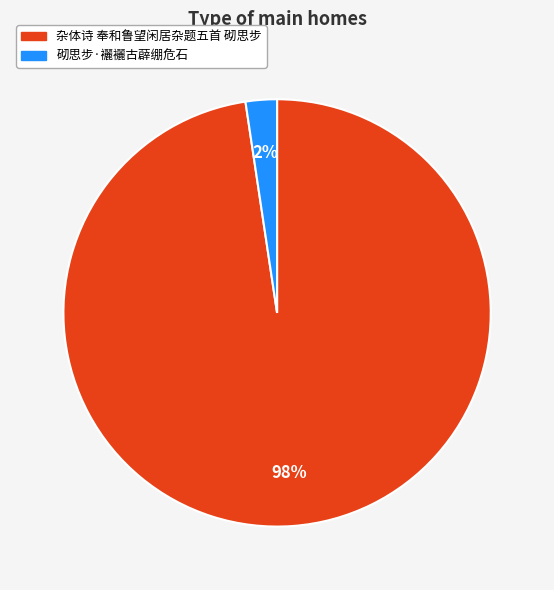

To the nearest percent, what portion does 砌思步·襹襹古薜绷危石 represent?

2%